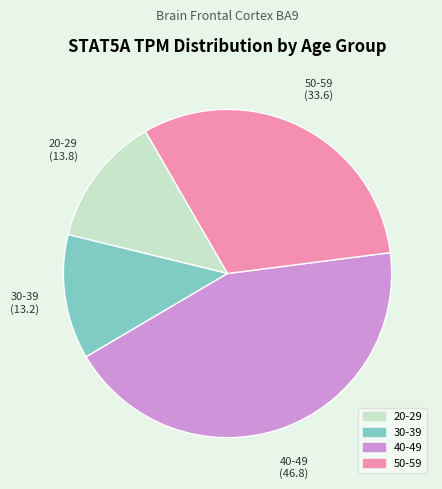

Is there any slice that represents more than half of the pie?

No